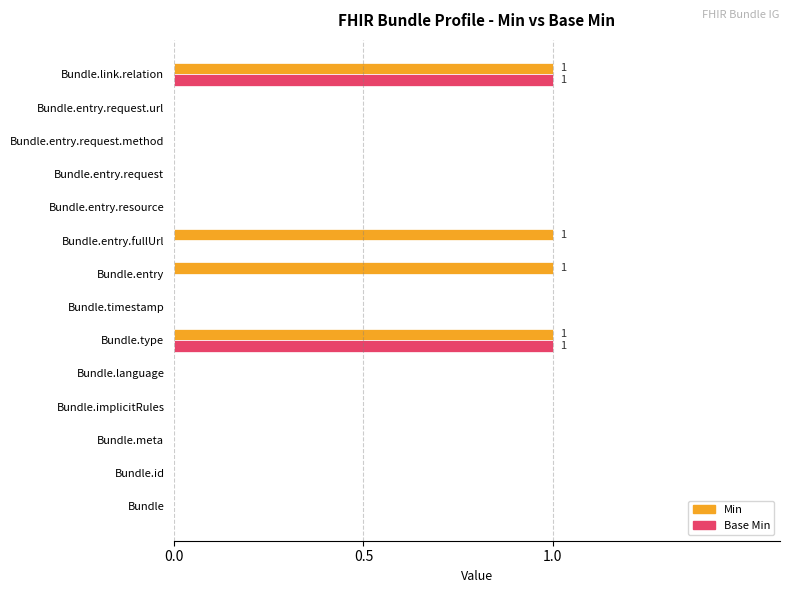

Which series has the largest total across all categories?

Min